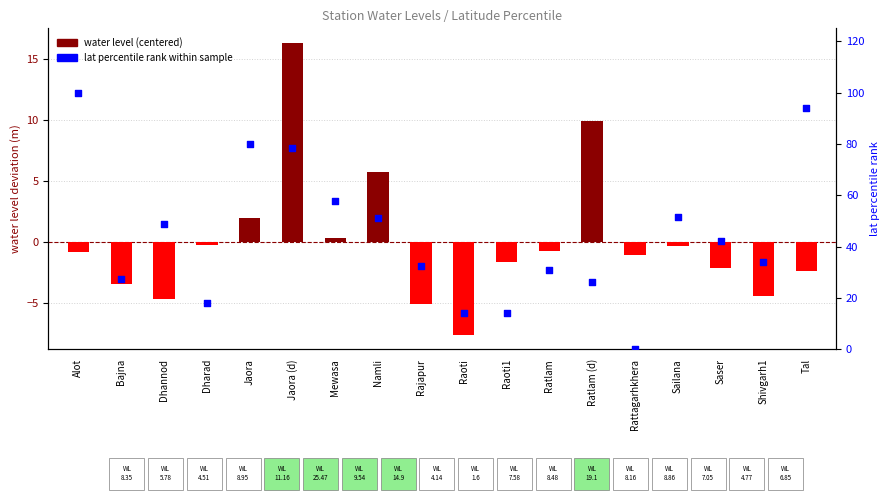

Which series contains the lowest Y value?

water level (centered)